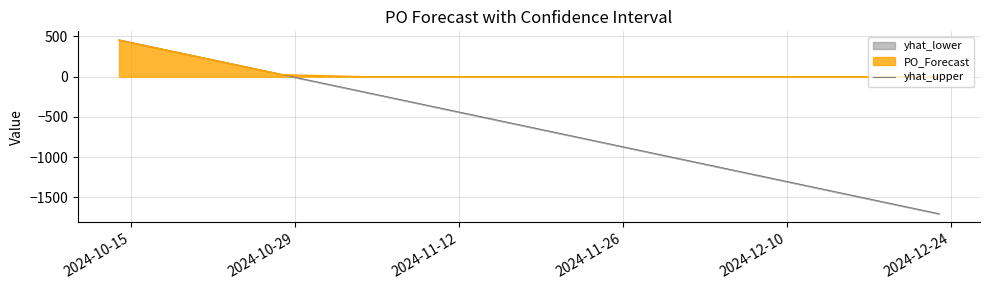

What is the label of the 3rd point from the left?

2024-11-12